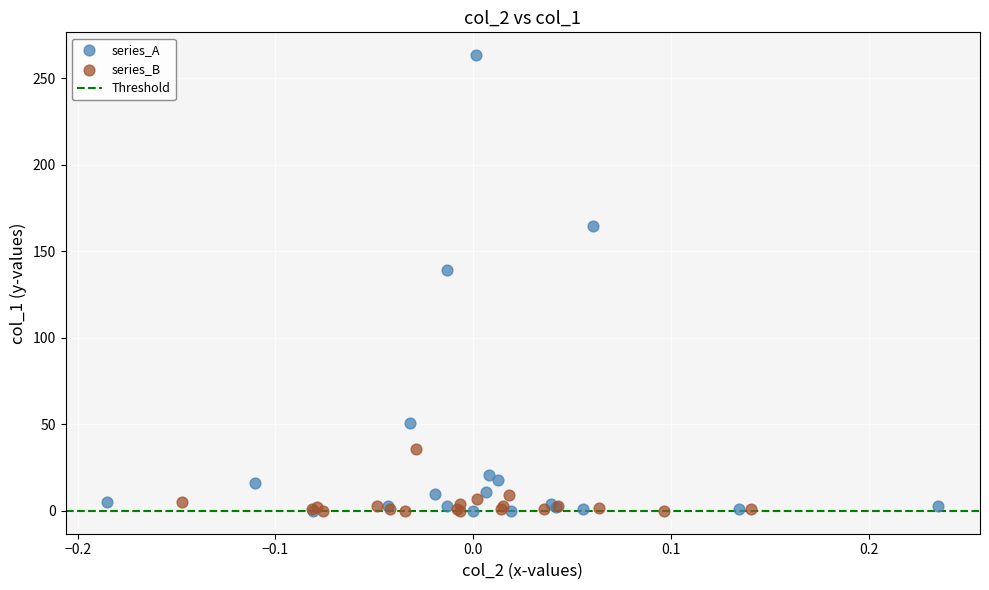

Which series has the widest spread of Y values?

series_A